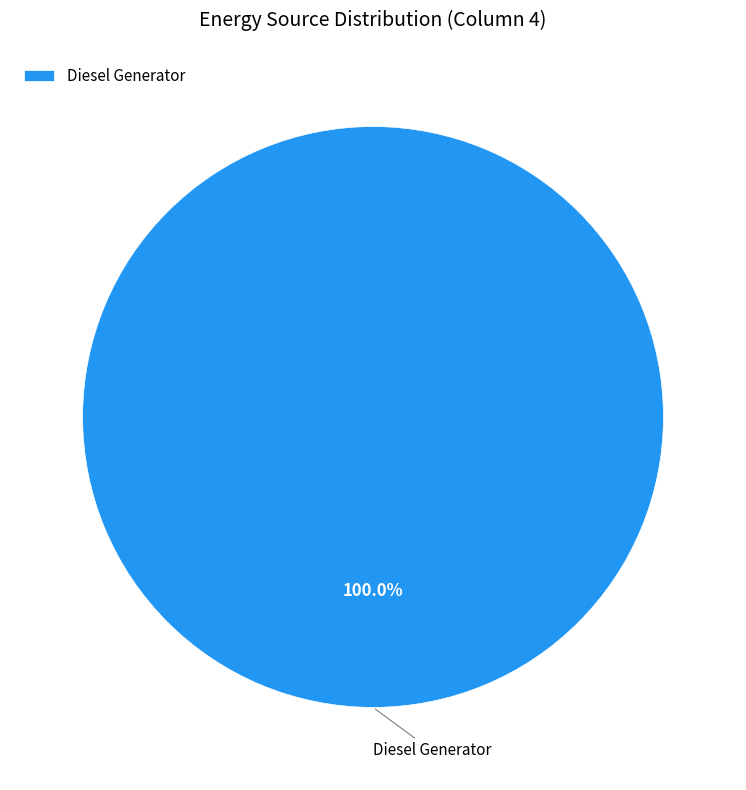

Rank the categories by value from highest to lowest.

Diesel Generator